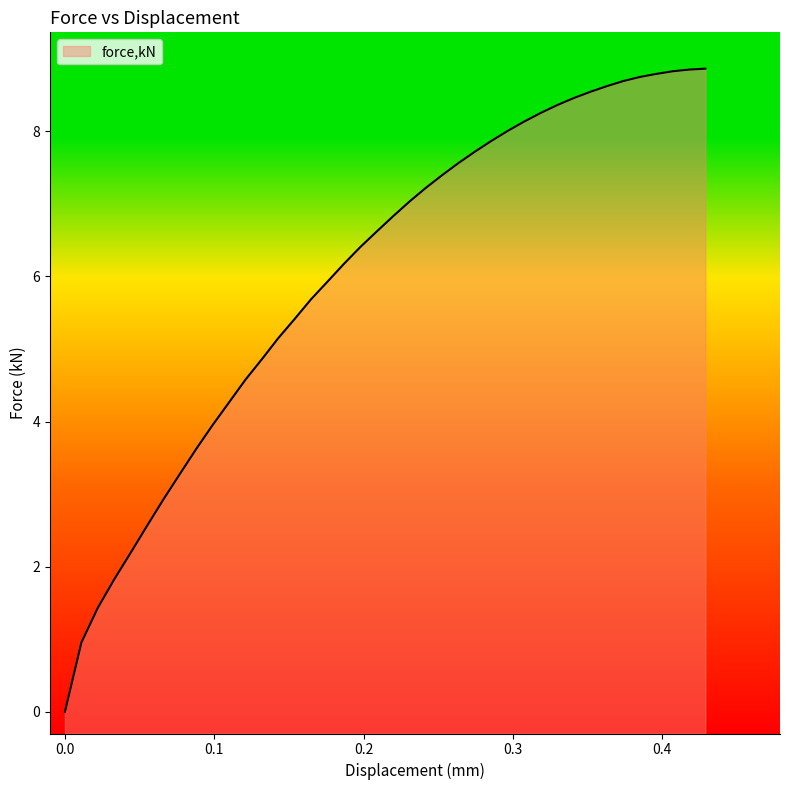

The chart shows a value of 1.8 at 0.208819. True or false?

False